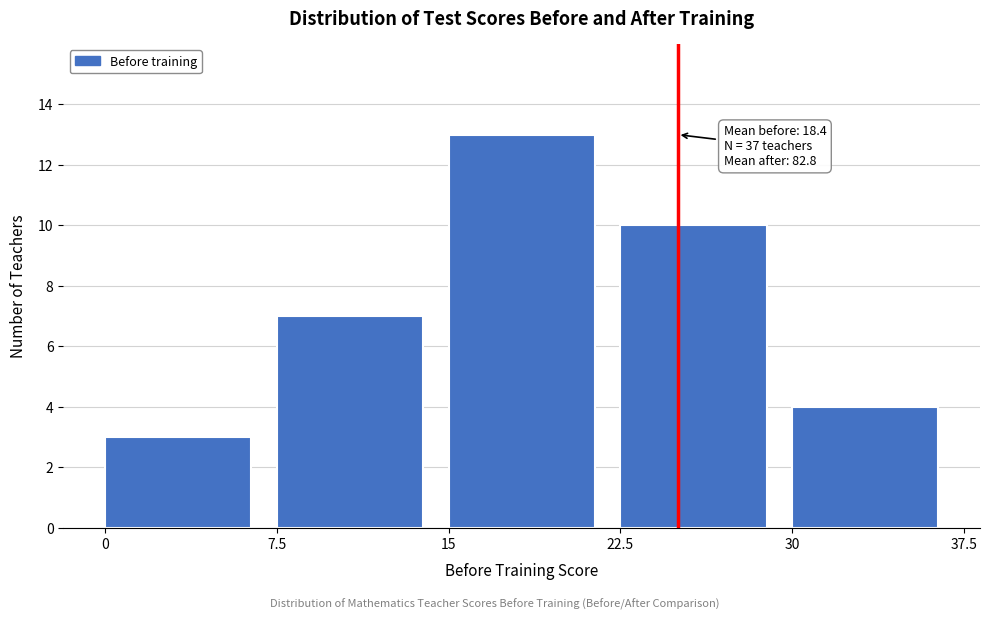

Which range on the x-axis has the tallest bar?

15 to 22.5